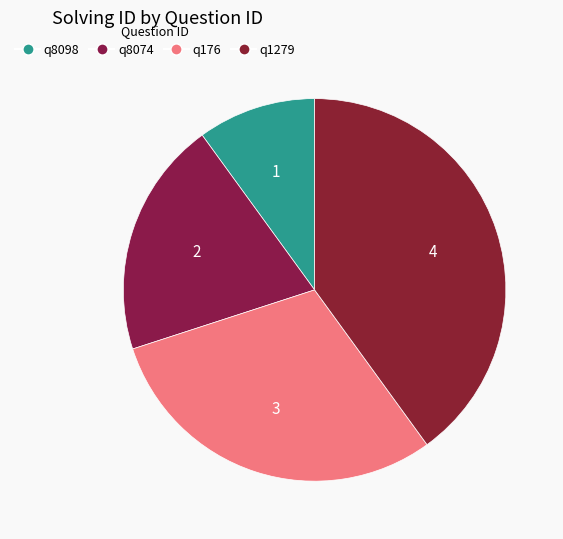

What portion of the pie excludes q176?

70.0%